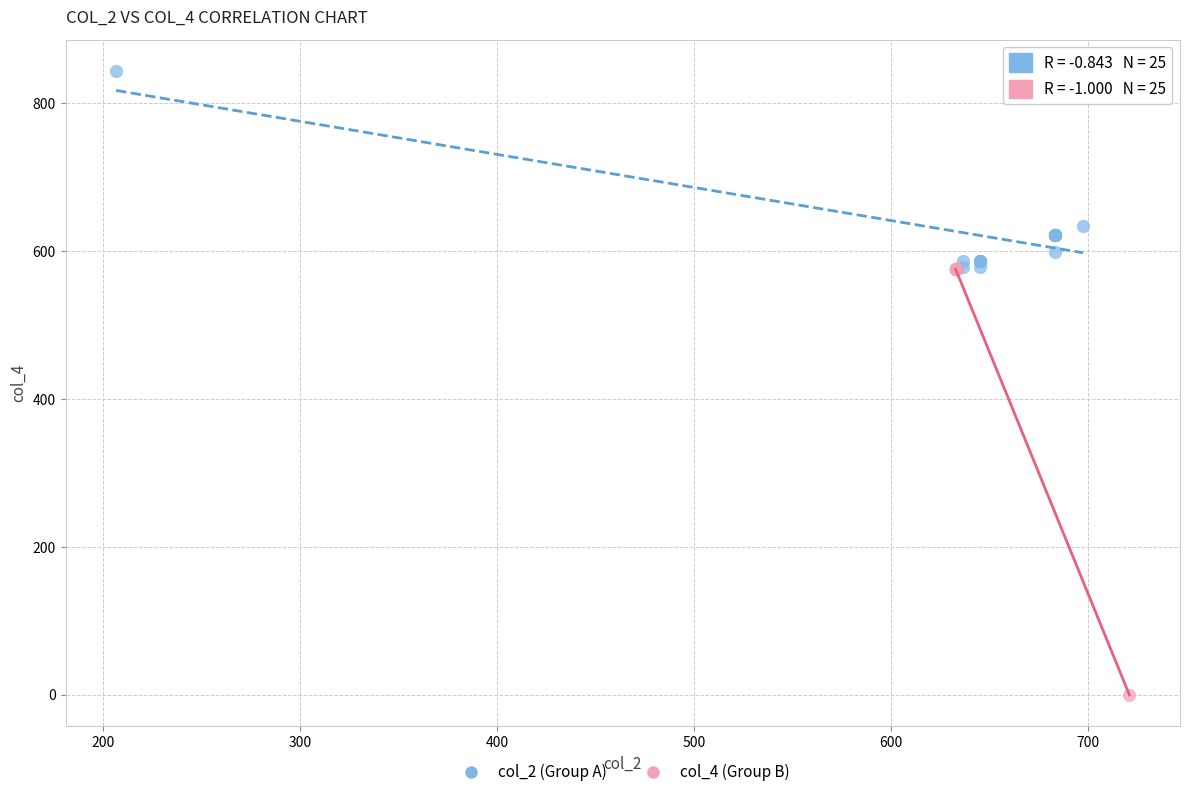

Which series contains the highest Y value?

col_2 (Group A)